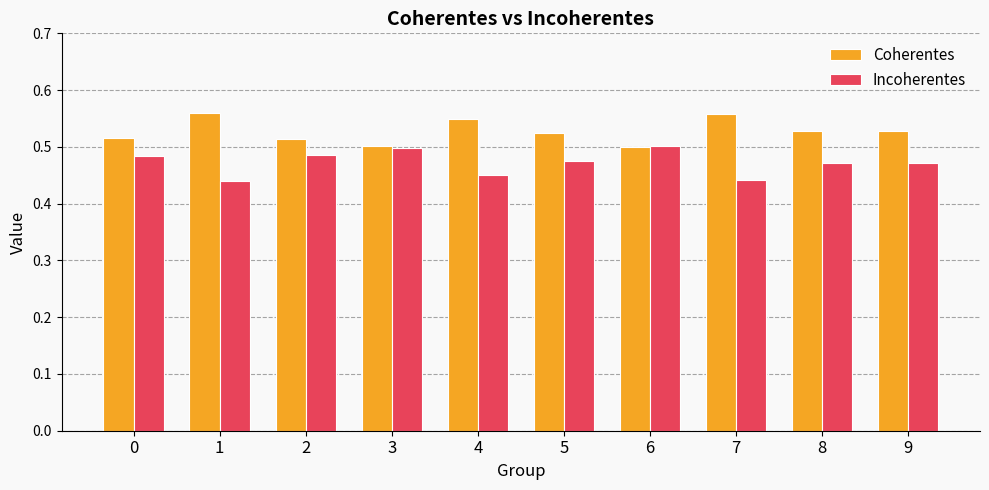

What is the difference between the Coherentes values at 7 and 6?

0.1